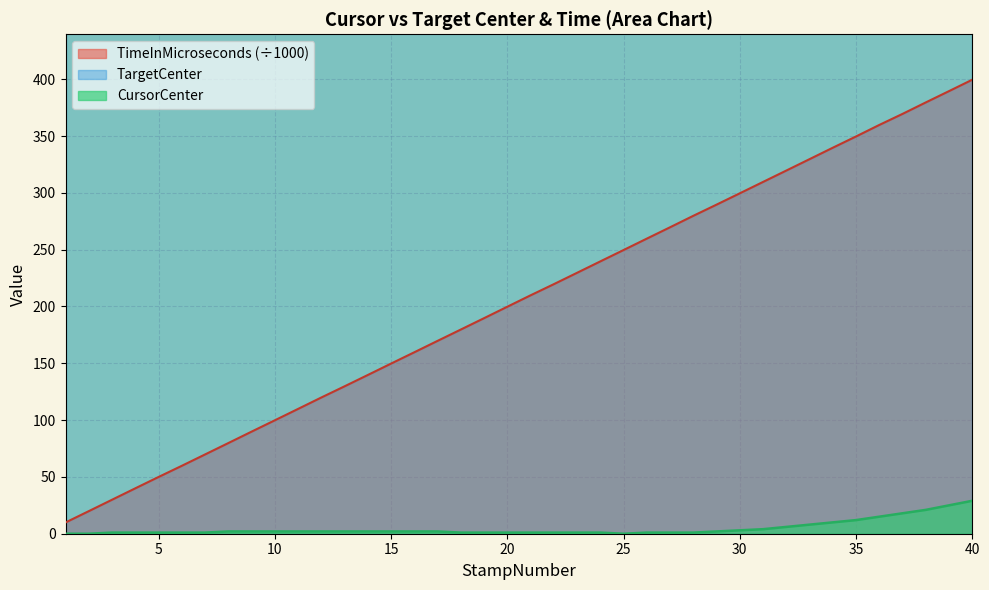

Which series has the largest total across all categories?

TimeInMicroseconds